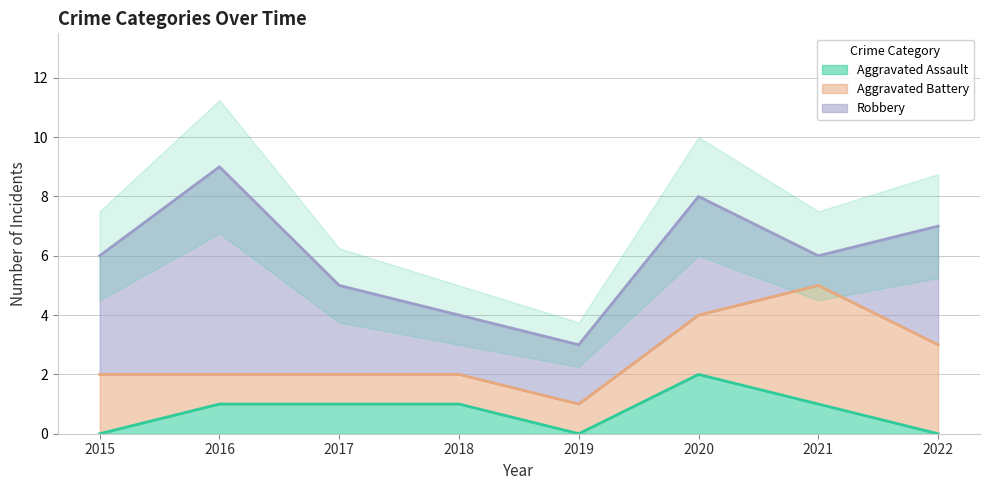

True or false: Aggravated Battery and Aggravated Assault intersect in this chart.

False